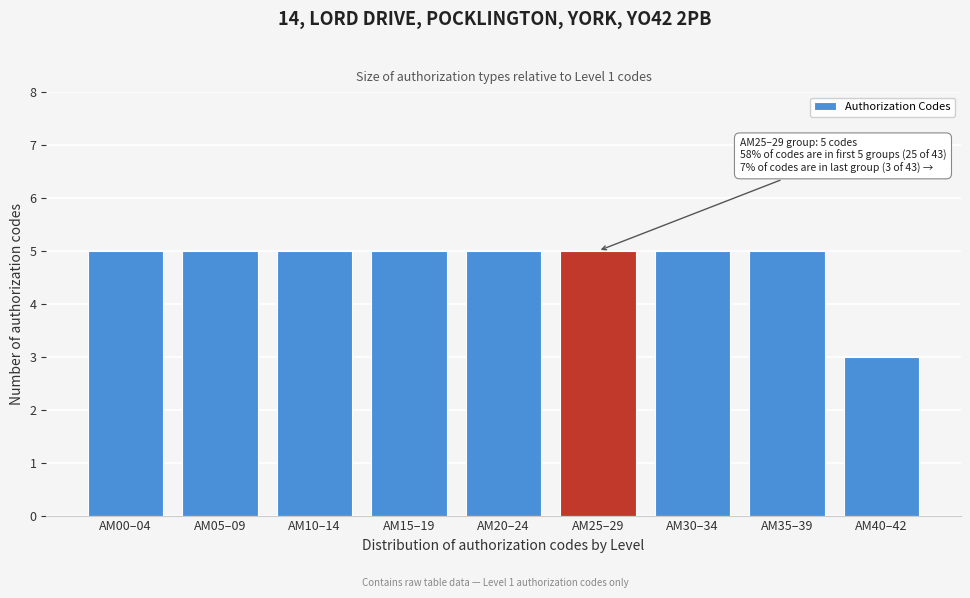

Reading left to right, transcribe all the data shown in this chart.

AM00–04=5	AM05–09=5	AM10–14=5	AM15–19=5	AM20–24=5	AM25–29=5	AM30–34=5	AM35–39=5	AM40–42=3